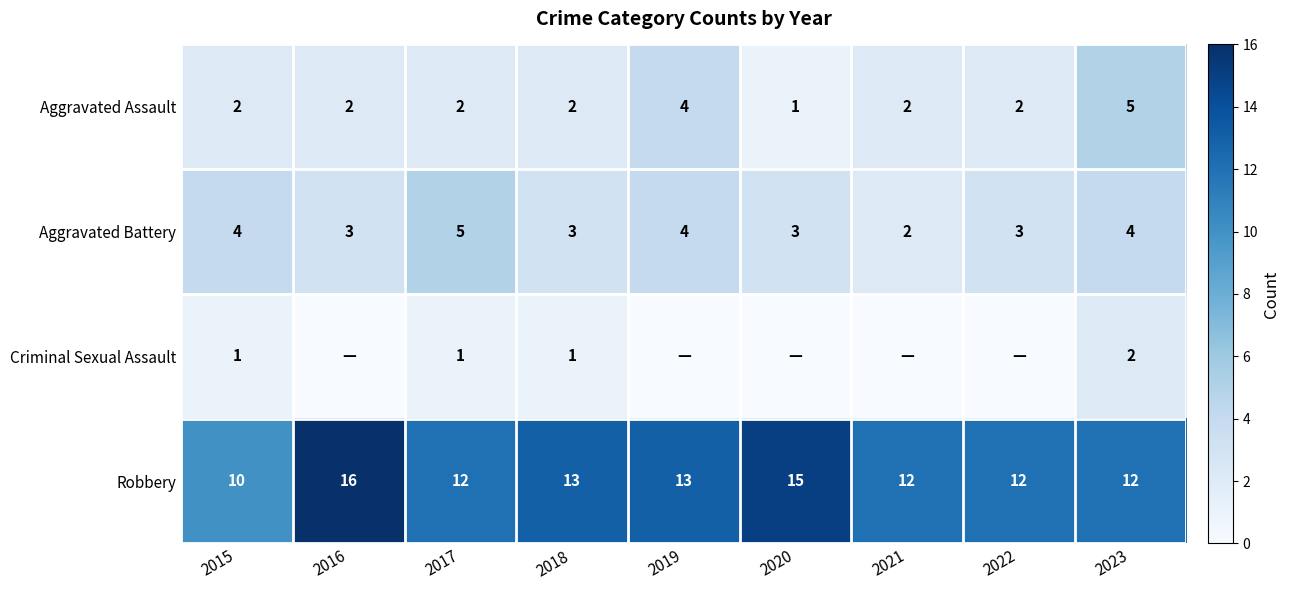

How many Aggravated Assault values are between 2 and 3?

6